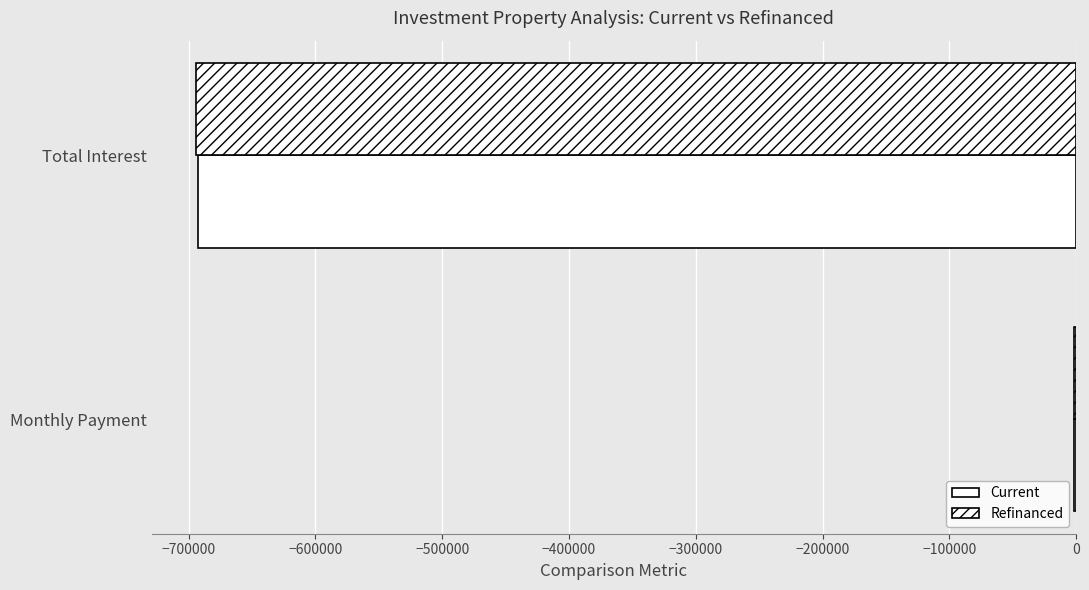

How many data points does each series have?

2